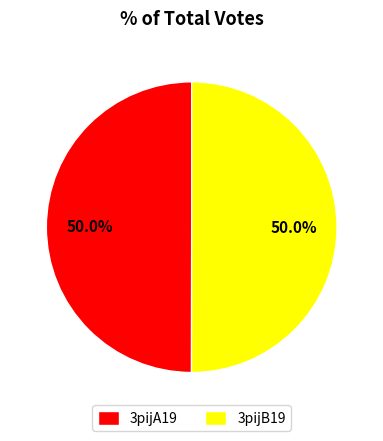

Is the sum of 3pijA19 and 3pijB19 greater than half?

Yes